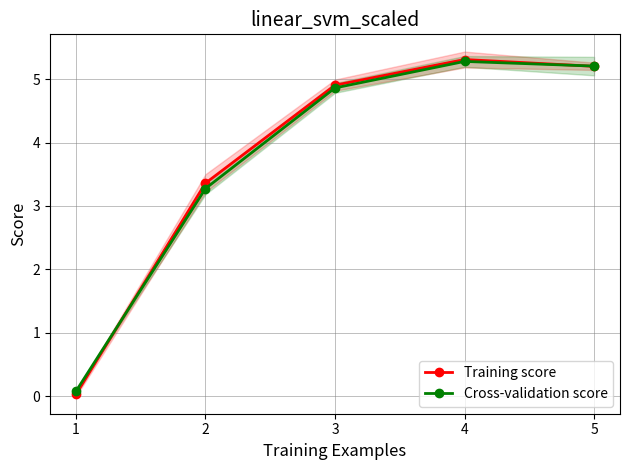

True or false: Cross-validation score and Training score cross at least once.

True